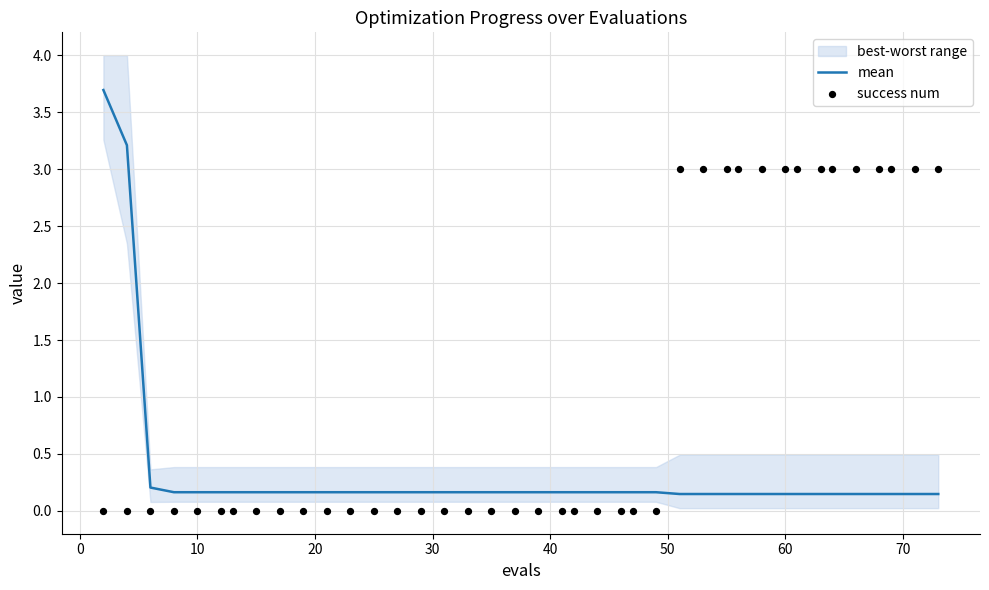

Which series has the widest spread of Y values?

mean